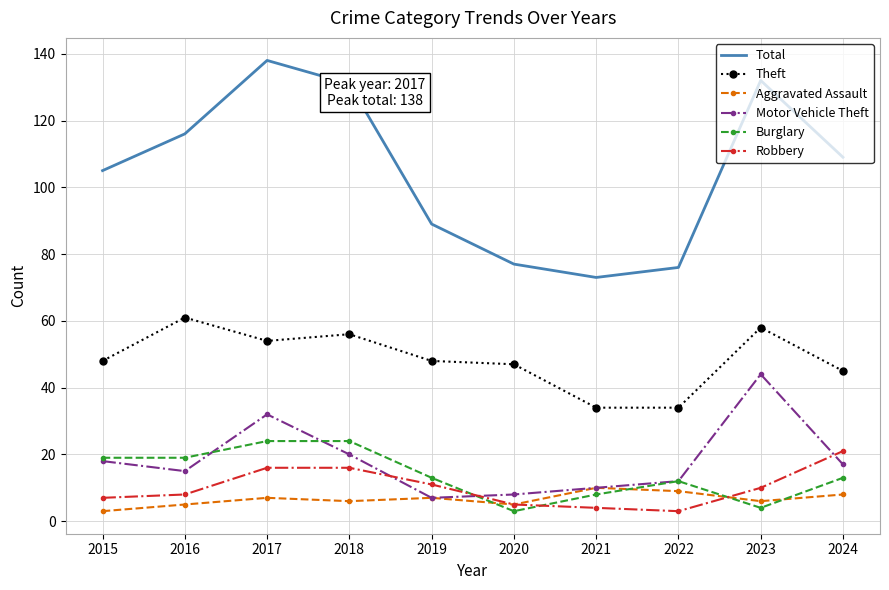

Which series has the largest range (max minus min)?

Total